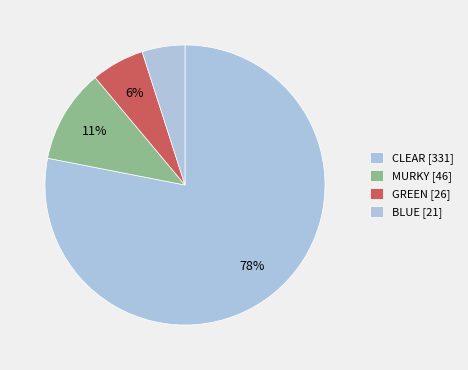

To the nearest percent, what percentage of the pie is CLEAR?

78%